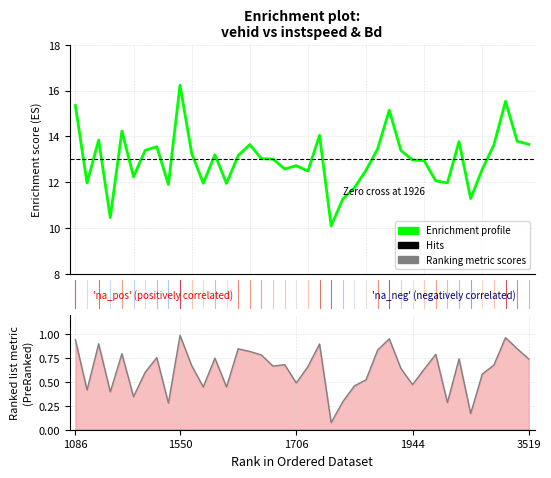

Which series has the largest range (max minus min)?

Enrichment profile (instspeed)